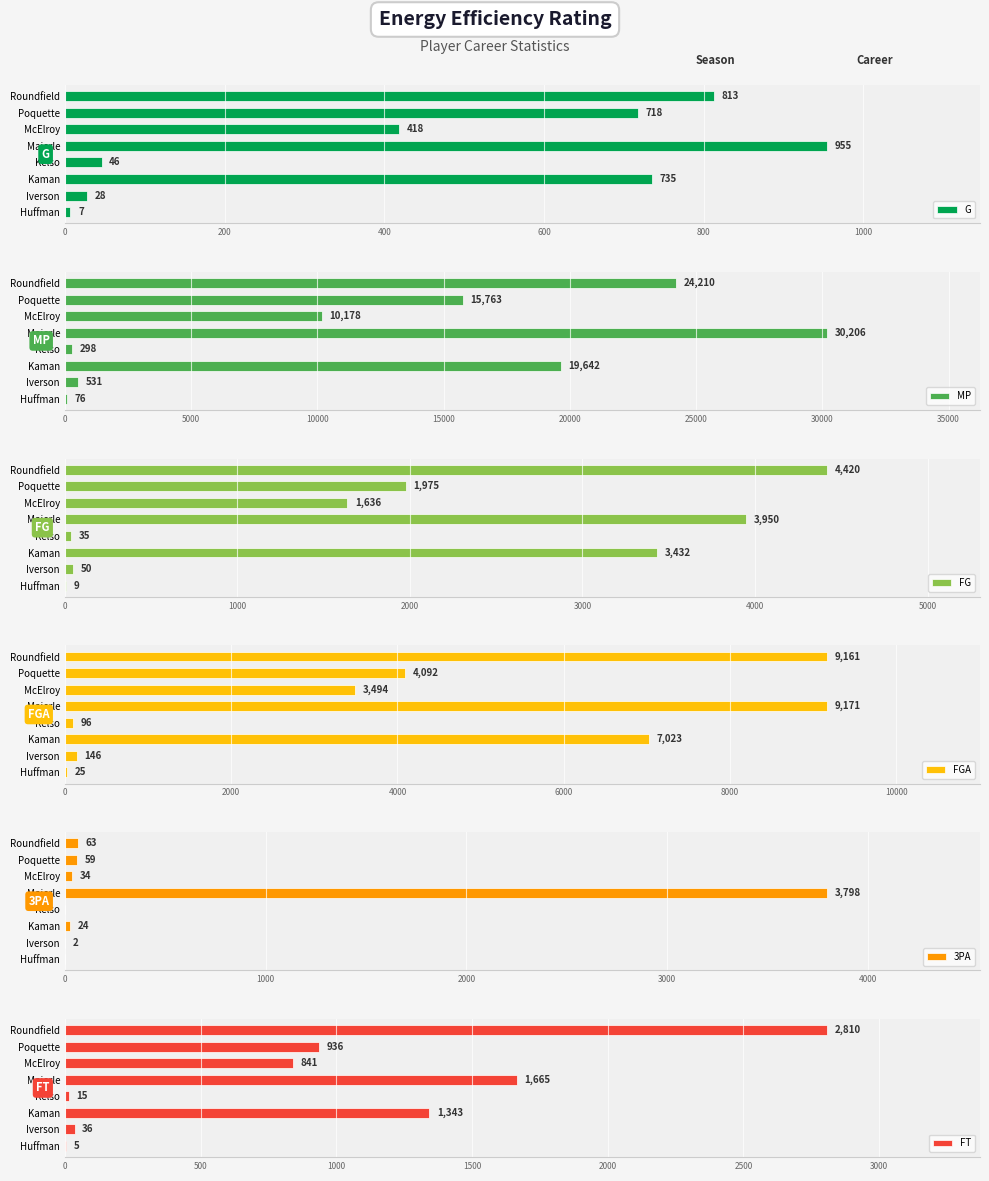

What is the sum of the FT values at Iverson and Majerle?

1701